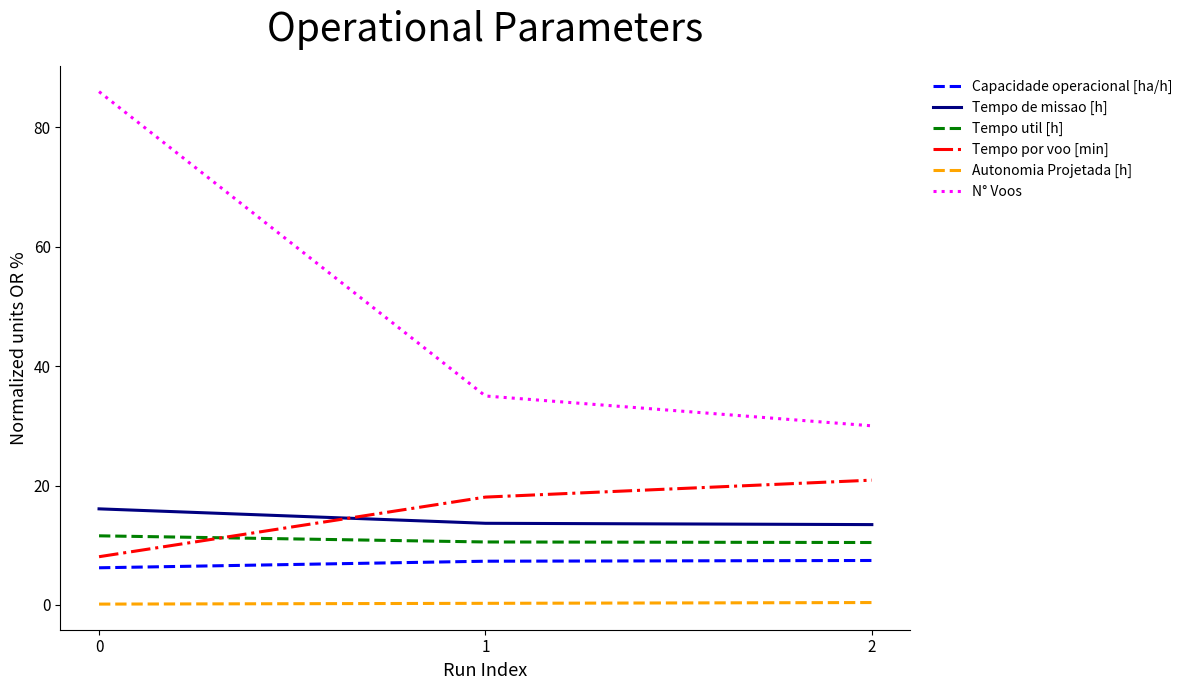

Which series has the largest range (max minus min)?

N° Voos